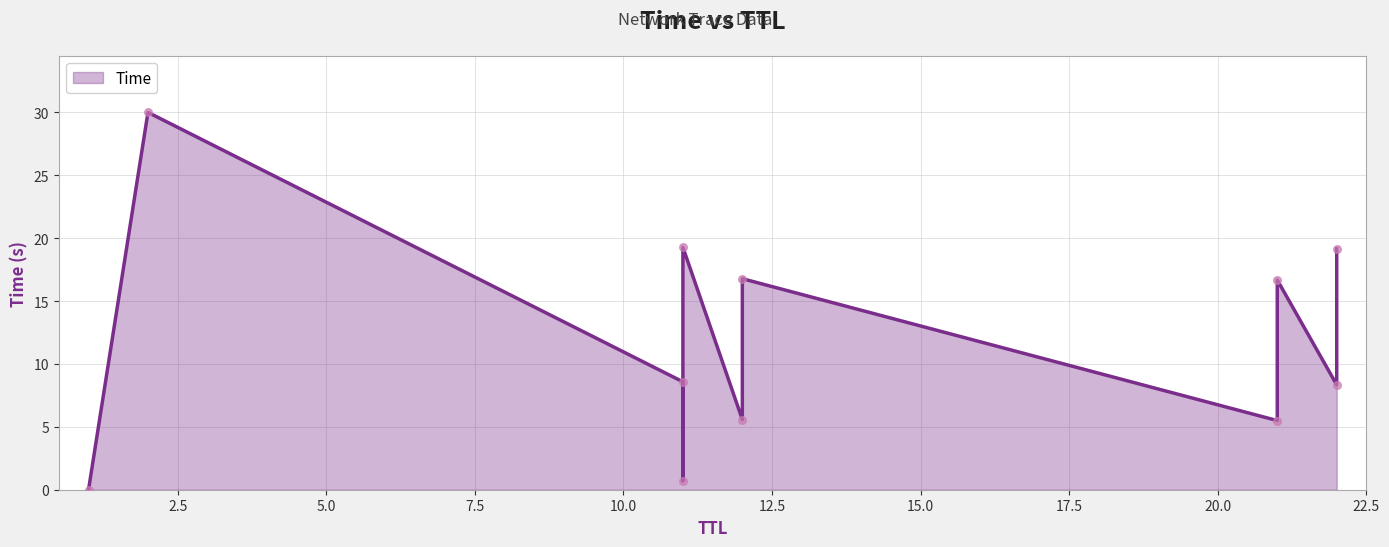

Approximately how many times larger is the value at 11 compared to 2?

0.6